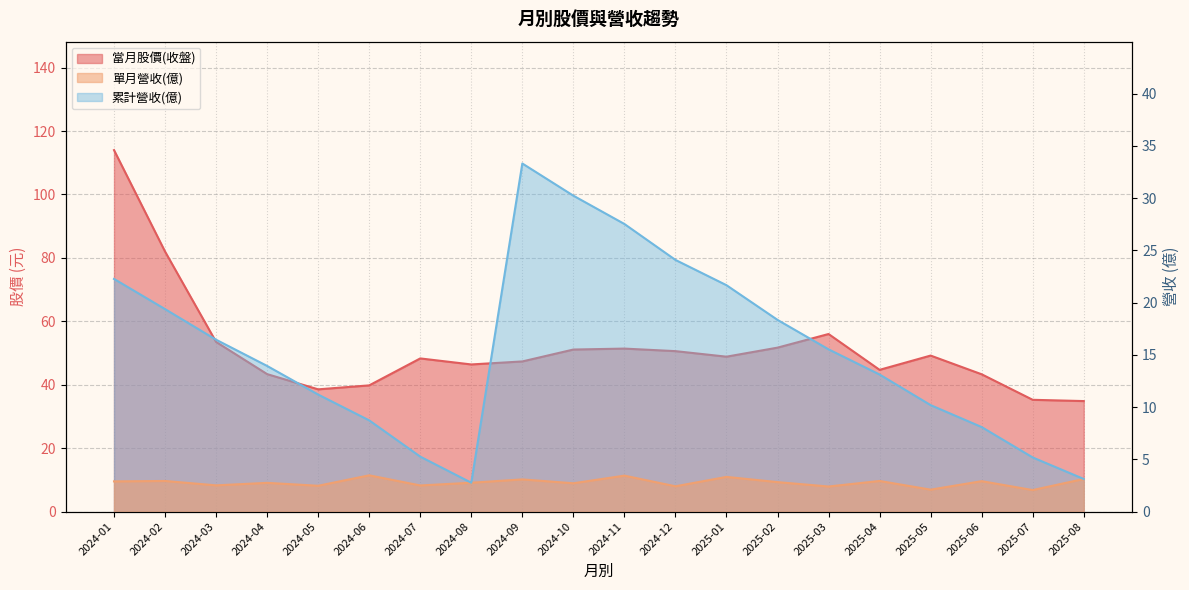

How many data points in 累計營收(億) are above 15?

10